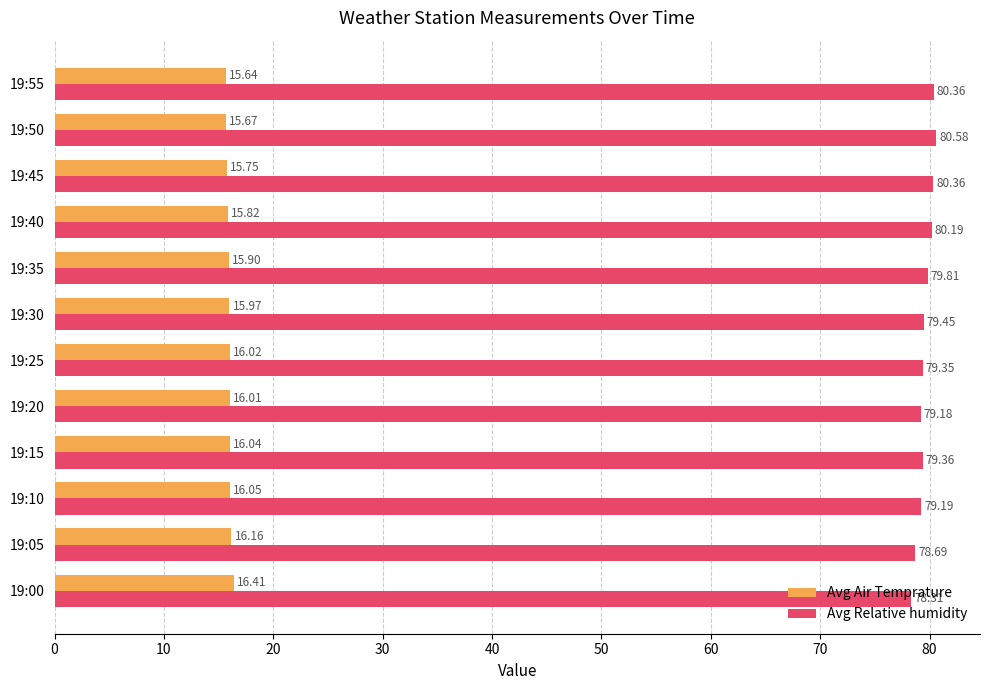

Which series has the largest range (max minus min)?

Avg Relative humidity